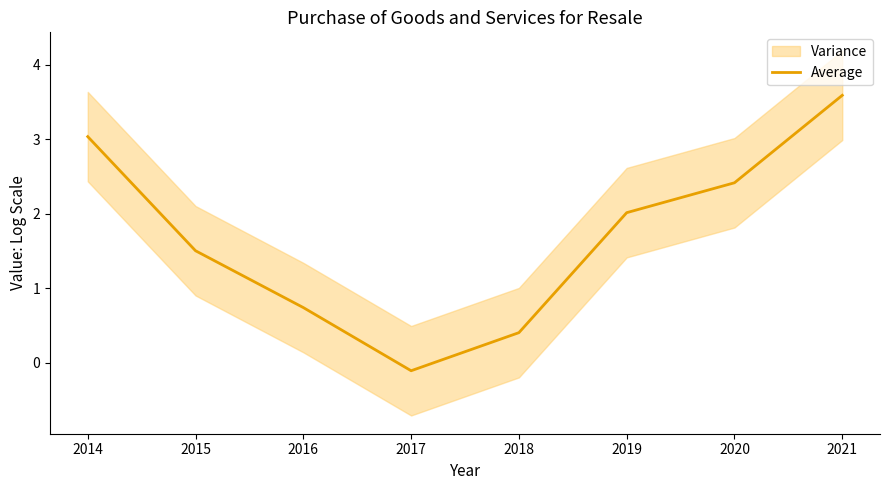

What is the average value?

1.7